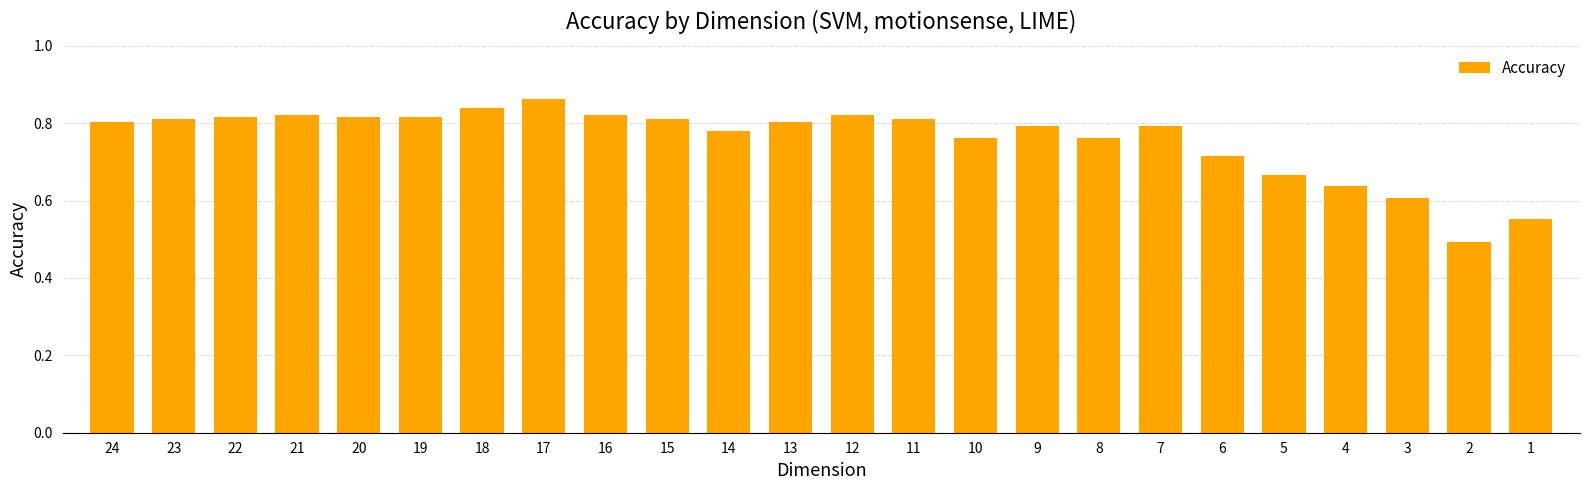

The value at 1 is 0.6. True or false?

True